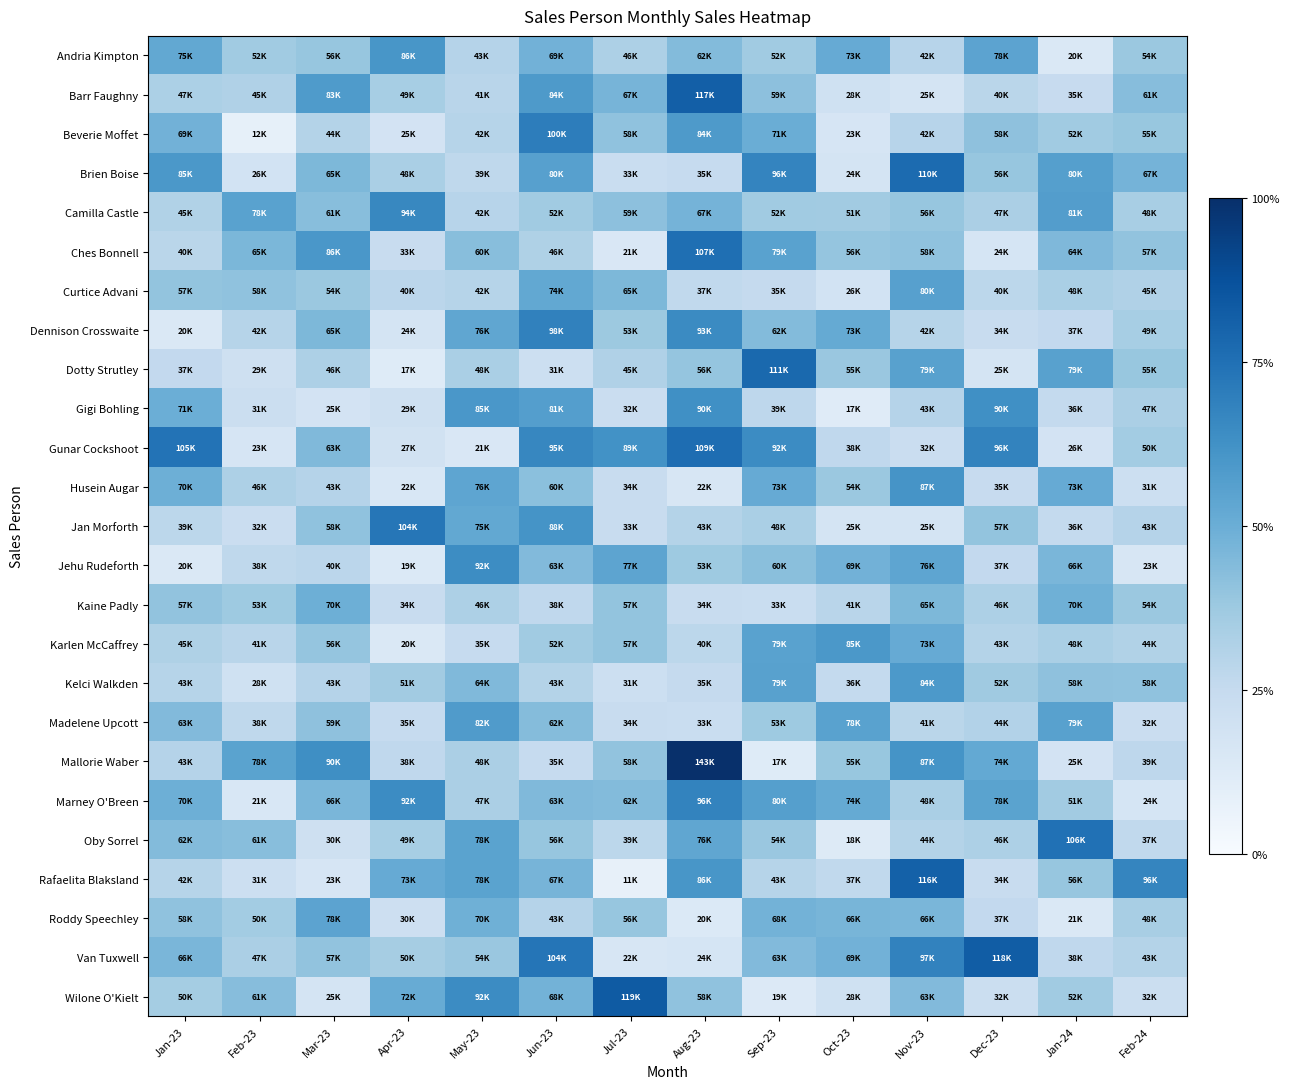

Reading left to right, list all the values displayed in this chart.

Andria Kimpton: Jan-23=0.5	Feb-23=0.4	Mar-23=0.4	Apr-23=0.6	May-23=0.3	Jun-23=0.5	Jul-23=0.3	Aug-23=0.4	Sep-23=0.4	Oct-23=0.5	Nov-23=0.3	Dec-23=0.5	Jan-24=0.1	Feb-24=0.4
Barr Faughny: Jan-23=0.3	Feb-23=0.3	Mar-23=0.6	Apr-23=0.3	May-23=0.3	Jun-23=0.6	Jul-23=0.5	Aug-23=0.8	Sep-23=0.4	Oct-23=0.2	Nov-23=0.2	Dec-23=0.3	Jan-24=0.2	Feb-24=0.4
Beverie Moffet: Jan-23=0.5	Feb-23=0.1	Mar-23=0.3	Apr-23=0.2	May-23=0.3	Jun-23=0.7	Jul-23=0.4	Aug-23=0.6	Sep-23=0.5	Oct-23=0.2	Nov-23=0.3	Dec-23=0.4	Jan-24=0.4	Feb-24=0.4
Brien Boise: Jan-23=0.6	Feb-23=0.2	Mar-23=0.5	Apr-23=0.3	May-23=0.3	Jun-23=0.6	Jul-23=0.2	Aug-23=0.2	Sep-23=0.7	Oct-23=0.2	Nov-23=0.8	Dec-23=0.4	Jan-24=0.6	Feb-24=0.5
Camilla Castle: Jan-23=0.3	Feb-23=0.6	Mar-23=0.4	Apr-23=0.7	May-23=0.3	Jun-23=0.4	Jul-23=0.4	Aug-23=0.5	Sep-23=0.4	Oct-23=0.4	Nov-23=0.4	Dec-23=0.3	Jan-24=0.6	Feb-24=0.3
Ches Bonnell: Jan-23=0.3	Feb-23=0.5	Mar-23=0.6	Apr-23=0.2	May-23=0.4	Jun-23=0.3	Jul-23=0.1	Aug-23=0.8	Sep-23=0.6	Oct-23=0.4	Nov-23=0.4	Dec-23=0.2	Jan-24=0.5	Feb-24=0.4
Curtice Advani: Jan-23=0.4	Feb-23=0.4	Mar-23=0.4	Apr-23=0.3	May-23=0.3	Jun-23=0.5	Jul-23=0.5	Aug-23=0.3	Sep-23=0.3	Oct-23=0.2	Nov-23=0.6	Dec-23=0.3	Jan-24=0.3	Feb-24=0.3
Dennison Crosswaite: Jan-23=0.1	Feb-23=0.3	Mar-23=0.5	Apr-23=0.2	May-23=0.5	Jun-23=0.7	Jul-23=0.4	Aug-23=0.7	Sep-23=0.4	Oct-23=0.5	Nov-23=0.3	Dec-23=0.2	Jan-24=0.3	Feb-24=0.3
Dotty Strutley: Jan-23=0.3	Feb-23=0.2	Mar-23=0.3	Apr-23=0.1	May-23=0.3	Jun-23=0.2	Jul-23=0.3	Aug-23=0.4	Sep-23=0.8	Oct-23=0.4	Nov-23=0.6	Dec-23=0.2	Jan-24=0.6	Feb-24=0.4
Gigi Bohling: Jan-23=0.5	Feb-23=0.2	Mar-23=0.2	Apr-23=0.2	May-23=0.6	Jun-23=0.6	Jul-23=0.2	Aug-23=0.6	Sep-23=0.3	Oct-23=0.1	Nov-23=0.3	Dec-23=0.6	Jan-24=0.3	Feb-24=0.3
Gunar Cockshoot: Jan-23=0.7	Feb-23=0.2	Mar-23=0.4	Apr-23=0.2	May-23=0.2	Jun-23=0.7	Jul-23=0.6	Aug-23=0.8	Sep-23=0.6	Oct-23=0.3	Nov-23=0.2	Dec-23=0.7	Jan-24=0.2	Feb-24=0.4
Husein Augar: Jan-23=0.5	Feb-23=0.3	Mar-23=0.3	Apr-23=0.2	May-23=0.5	Jun-23=0.4	Jul-23=0.2	Aug-23=0.2	Sep-23=0.5	Oct-23=0.4	Nov-23=0.6	Dec-23=0.2	Jan-24=0.5	Feb-24=0.2
Jan Morforth: Jan-23=0.3	Feb-23=0.2	Mar-23=0.4	Apr-23=0.7	May-23=0.5	Jun-23=0.6	Jul-23=0.2	Aug-23=0.3	Sep-23=0.3	Oct-23=0.2	Nov-23=0.2	Dec-23=0.4	Jan-24=0.3	Feb-24=0.3
Jehu Rudeforth: Jan-23=0.1	Feb-23=0.3	Mar-23=0.3	Apr-23=0.1	May-23=0.6	Jun-23=0.4	Jul-23=0.5	Aug-23=0.4	Sep-23=0.4	Oct-23=0.5	Nov-23=0.5	Dec-23=0.3	Jan-24=0.5	Feb-24=0.2
Kaine Padly: Jan-23=0.4	Feb-23=0.4	Mar-23=0.5	Apr-23=0.2	May-23=0.3	Jun-23=0.3	Jul-23=0.4	Aug-23=0.2	Sep-23=0.2	Oct-23=0.3	Nov-23=0.5	Dec-23=0.3	Jan-24=0.5	Feb-24=0.4
Karlen McCaffrey: Jan-23=0.3	Feb-23=0.3	Mar-23=0.4	Apr-23=0.1	May-23=0.2	Jun-23=0.4	Jul-23=0.4	Aug-23=0.3	Sep-23=0.6	Oct-23=0.6	Nov-23=0.5	Dec-23=0.3	Jan-24=0.3	Feb-24=0.3
Kelci Walkden: Jan-23=0.3	Feb-23=0.2	Mar-23=0.3	Apr-23=0.4	May-23=0.4	Jun-23=0.3	Jul-23=0.2	Aug-23=0.3	Sep-23=0.6	Oct-23=0.3	Nov-23=0.6	Dec-23=0.4	Jan-24=0.4	Feb-24=0.4
Madelene Upcott: Jan-23=0.4	Feb-23=0.3	Mar-23=0.4	Apr-23=0.2	May-23=0.6	Jun-23=0.4	Jul-23=0.2	Aug-23=0.2	Sep-23=0.4	Oct-23=0.6	Nov-23=0.3	Dec-23=0.3	Jan-24=0.6	Feb-24=0.2
Mallorie Waber: Jan-23=0.3	Feb-23=0.5	Mar-23=0.6	Apr-23=0.3	May-23=0.3	Jun-23=0.2	Jul-23=0.4	Aug-23=1.0	Sep-23=0.1	Oct-23=0.4	Nov-23=0.6	Dec-23=0.5	Jan-24=0.2	Feb-24=0.3
Marney O'Breen: Jan-23=0.5	Feb-23=0.2	Mar-23=0.5	Apr-23=0.6	May-23=0.3	Jun-23=0.4	Jul-23=0.4	Aug-23=0.7	Sep-23=0.6	Oct-23=0.5	Nov-23=0.3	Dec-23=0.5	Jan-24=0.4	Feb-24=0.2
Oby Sorrel: Jan-23=0.4	Feb-23=0.4	Mar-23=0.2	Apr-23=0.3	May-23=0.5	Jun-23=0.4	Jul-23=0.3	Aug-23=0.5	Sep-23=0.4	Oct-23=0.1	Nov-23=0.3	Dec-23=0.3	Jan-24=0.7	Feb-24=0.3
Rafaelita Blaksland: Jan-23=0.3	Feb-23=0.2	Mar-23=0.2	Apr-23=0.5	May-23=0.5	Jun-23=0.5	Jul-23=0.1	Aug-23=0.6	Sep-23=0.3	Oct-23=0.3	Nov-23=0.8	Dec-23=0.2	Jan-24=0.4	Feb-24=0.7
Roddy Speechley: Jan-23=0.4	Feb-23=0.4	Mar-23=0.5	Apr-23=0.2	May-23=0.5	Jun-23=0.3	Jul-23=0.4	Aug-23=0.1	Sep-23=0.5	Oct-23=0.5	Nov-23=0.5	Dec-23=0.3	Jan-24=0.1	Feb-24=0.3
Van Tuxwell: Jan-23=0.5	Feb-23=0.3	Mar-23=0.4	Apr-23=0.4	May-23=0.4	Jun-23=0.7	Jul-23=0.2	Aug-23=0.2	Sep-23=0.4	Oct-23=0.5	Nov-23=0.7	Dec-23=0.8	Jan-24=0.3	Feb-24=0.3
Wilone O'Kielt: Jan-23=0.4	Feb-23=0.4	Mar-23=0.2	Apr-23=0.5	May-23=0.6	Jun-23=0.5	Jul-23=0.8	Aug-23=0.4	Sep-23=0.1	Oct-23=0.2	Nov-23=0.4	Dec-23=0.2	Jan-24=0.4	Feb-24=0.2